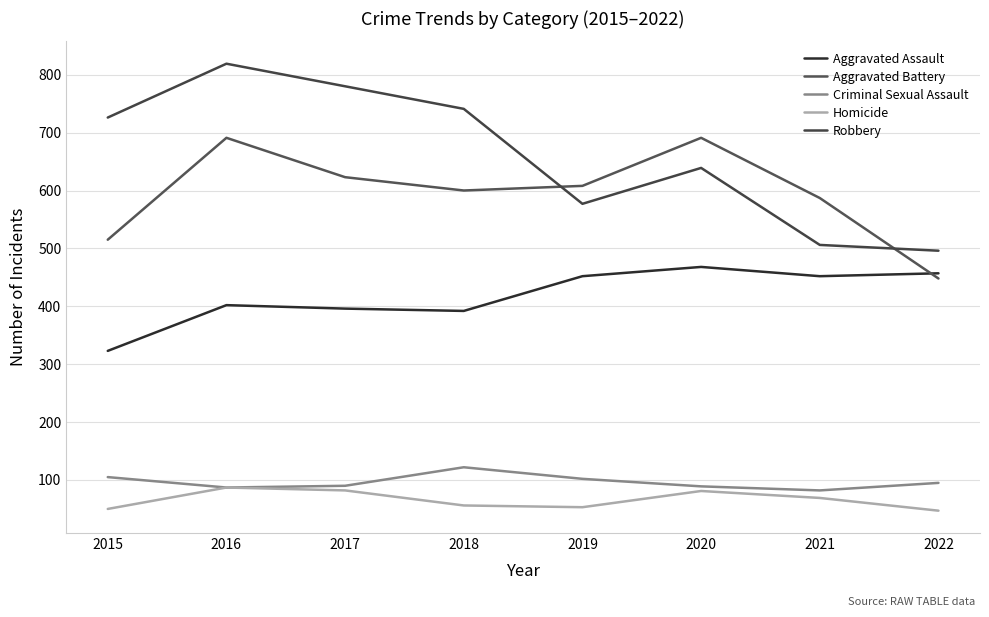

What is the difference between the maximum and second lowest values in the Aggravated Assault series?

76